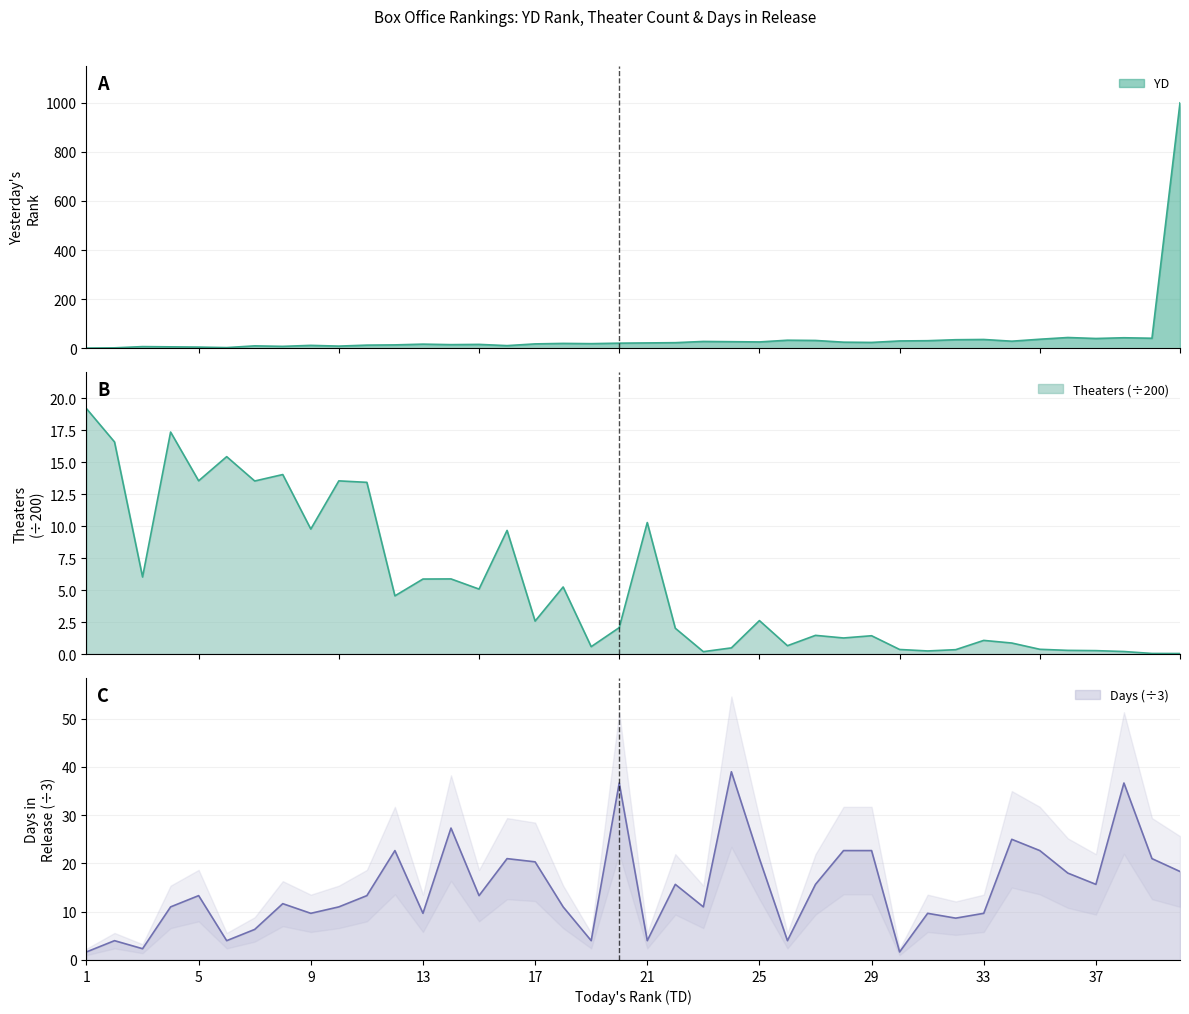

At which category is the sum across all series the highest?

40